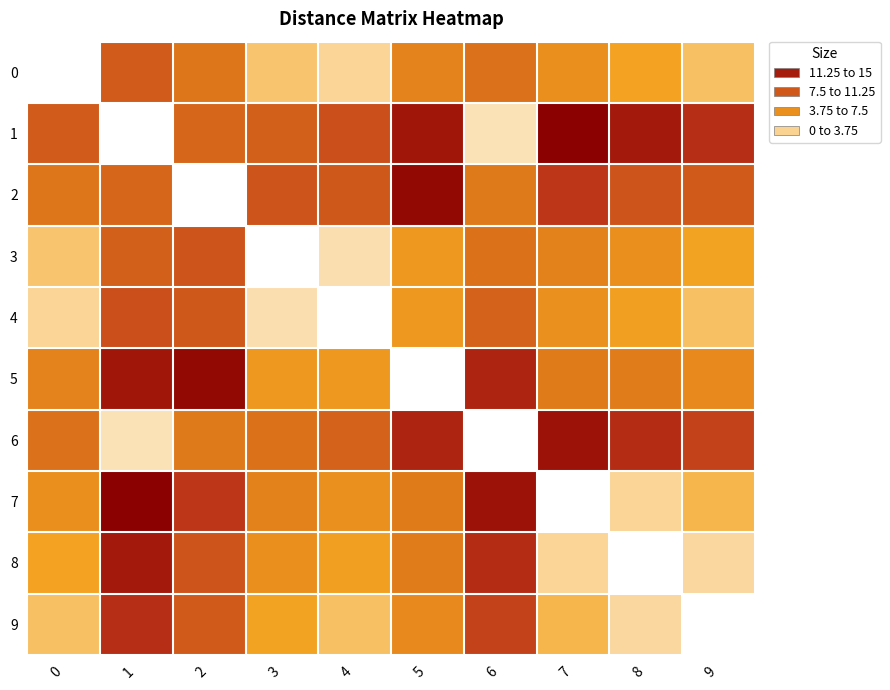

List the series in order of their peak value, lowest first.

0, 3, 4, 9, 8, 6, 2, 5, 1, 7